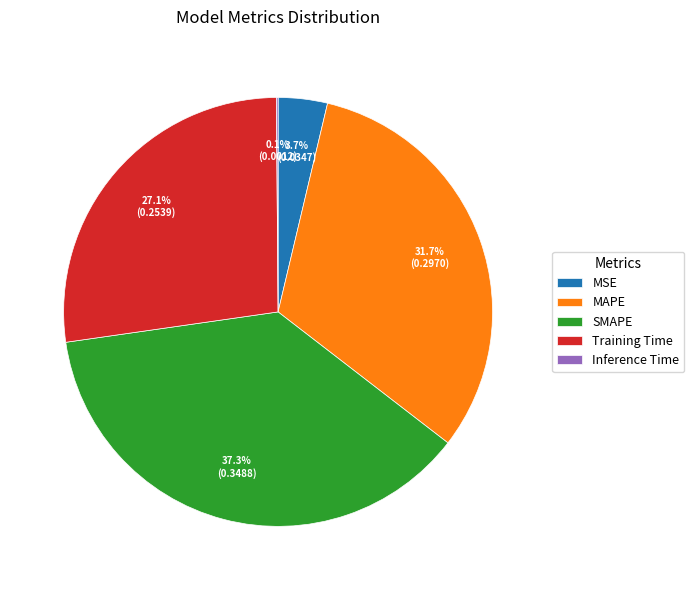

Is the sum of MSE and MAPE greater than half?

No